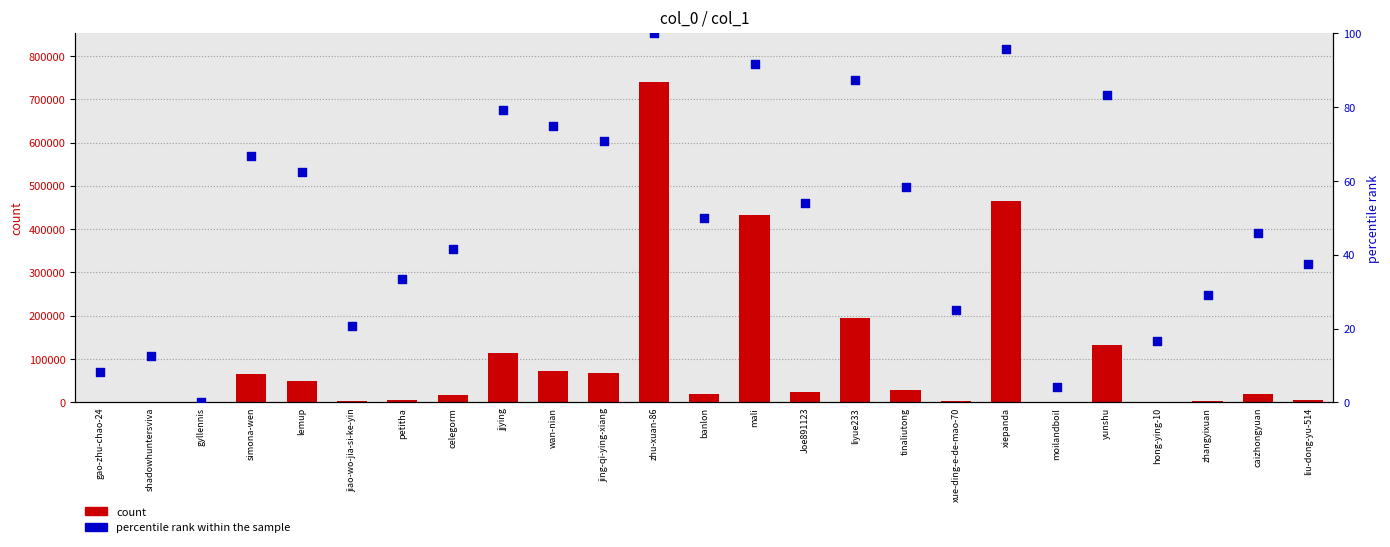

What are all the series names shown in the legend?

count, percentile rank within the sample